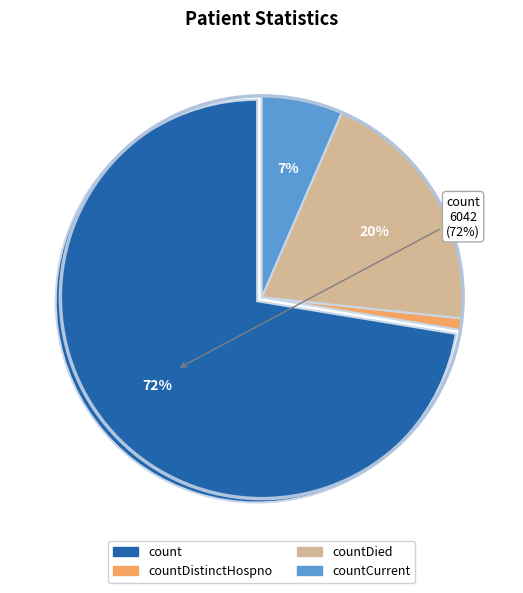

Is there any slice that represents more than half of the pie?

Yes